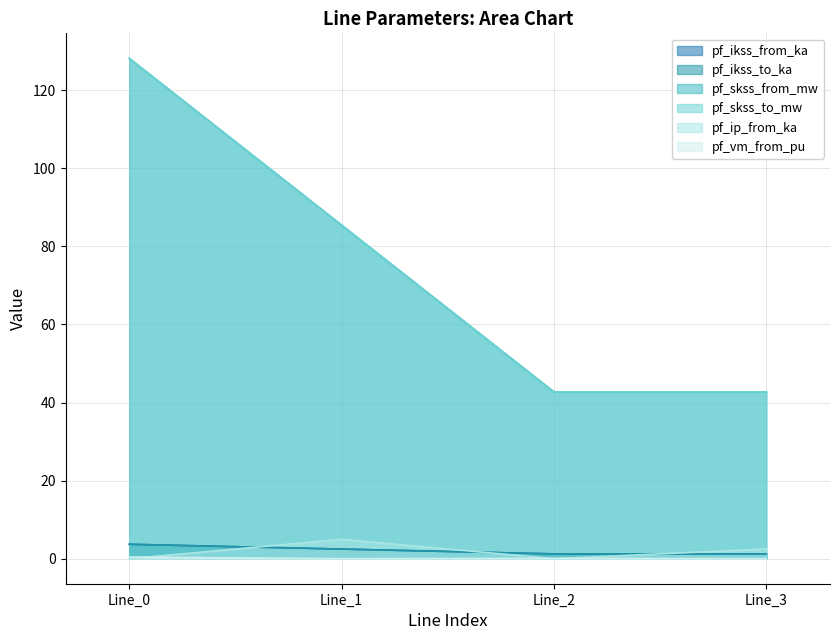

Is it true that pf_skss_from_mw equals 85.4 at Line_1?

True